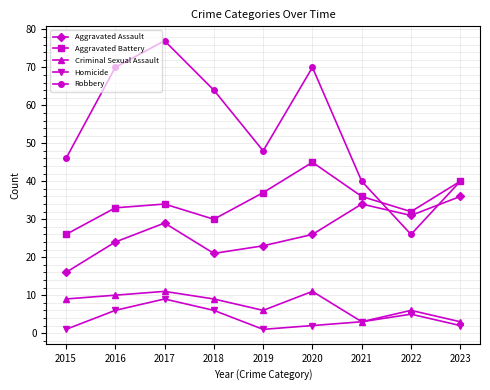

How many interior local peaks does the Homicide series have?

2